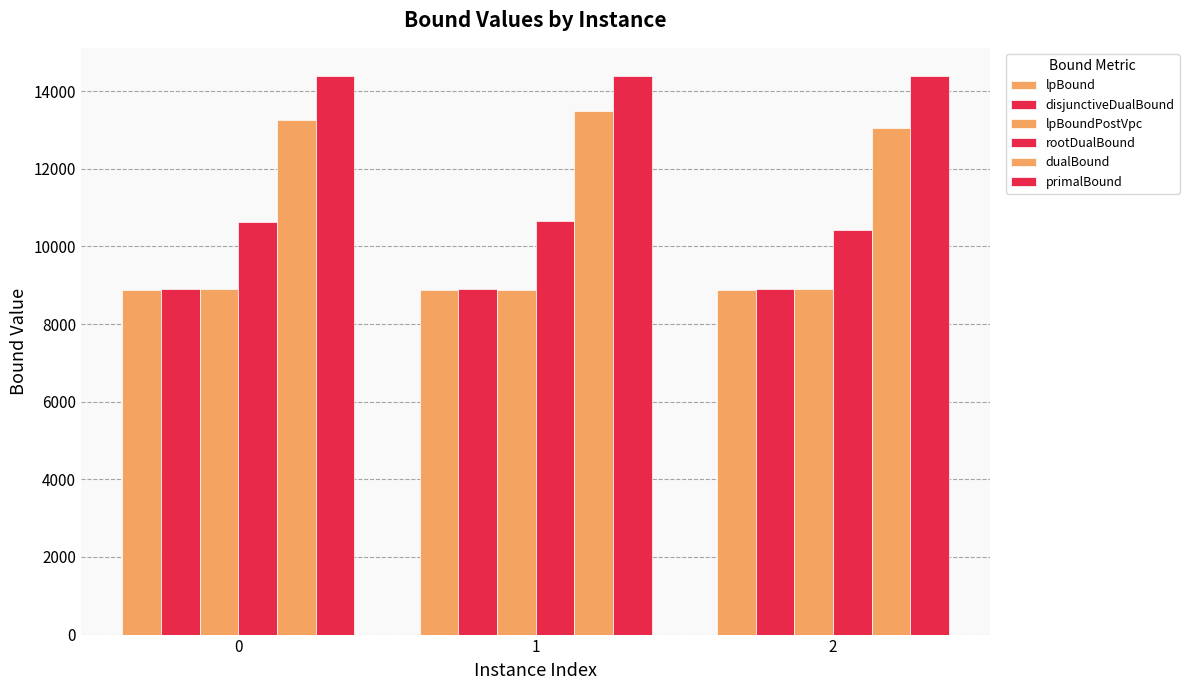

Between 0 and 2, which series saw the biggest shift?

dualBound